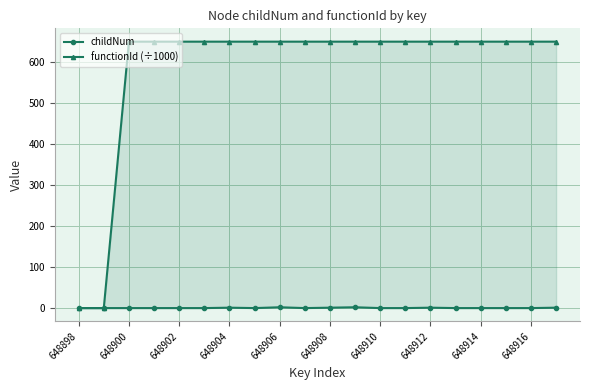

How many data points in functionId (÷1000) are less than 648?

2